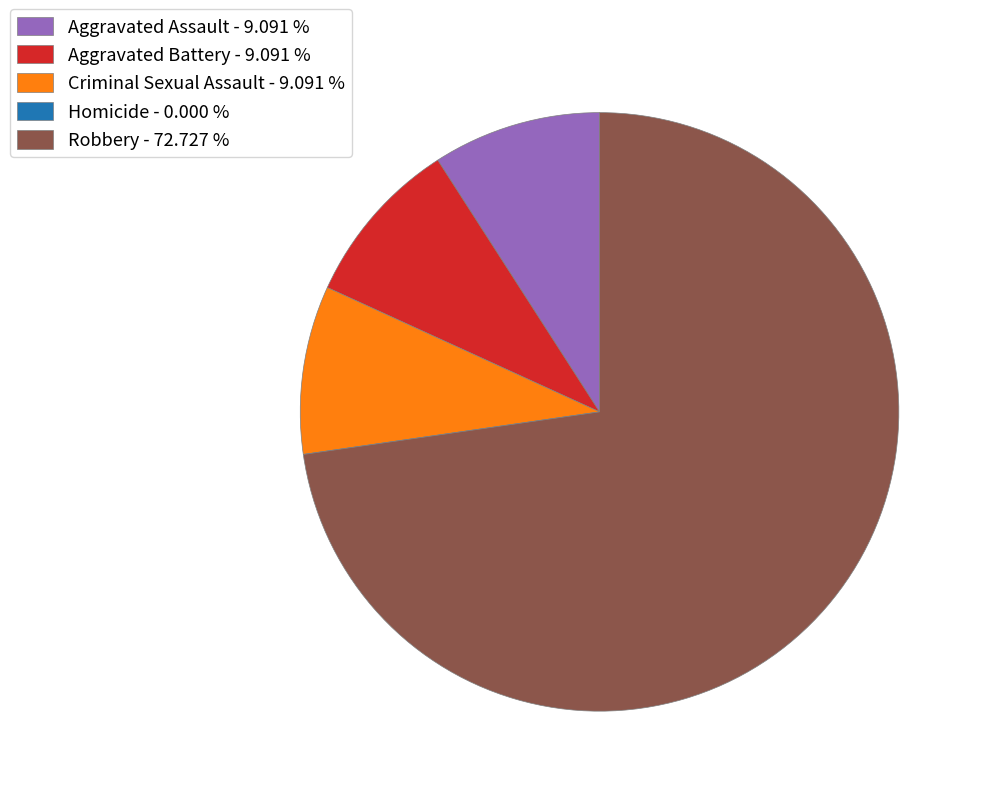

The Criminal Sexual Assault slice represents 9% of the pie. True or false?

True